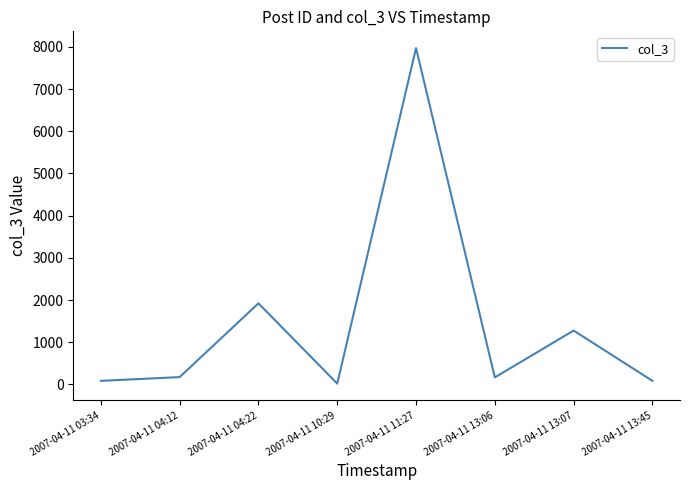

How many distinct data groups are displayed?

1